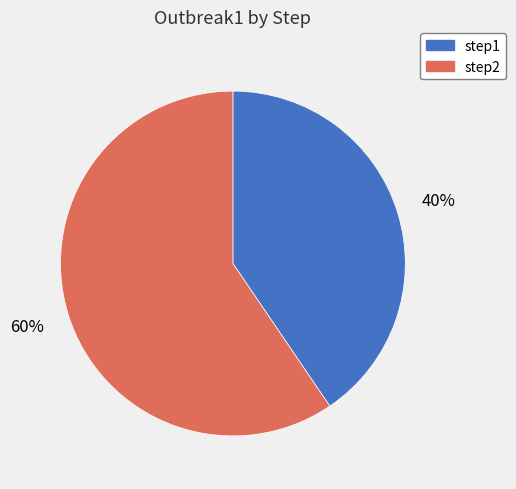

Which category accounts for the majority?

step2